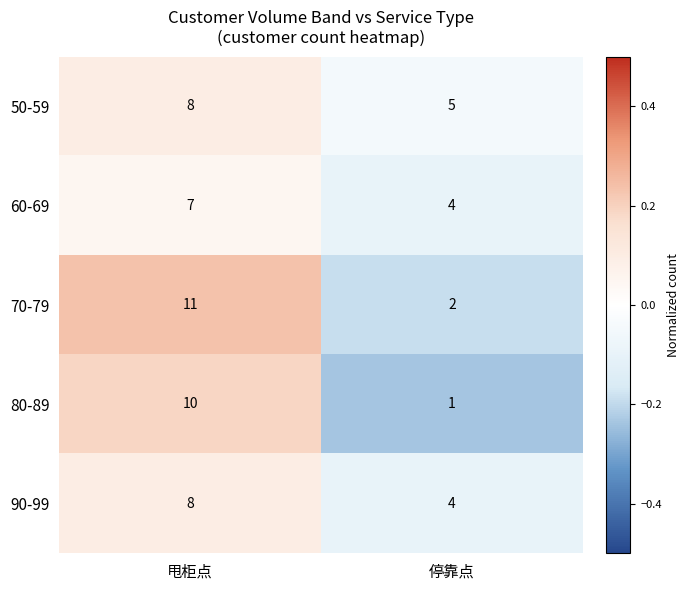

List the labels in order of 60-69 value, largest first.

甩柜点, 停靠点